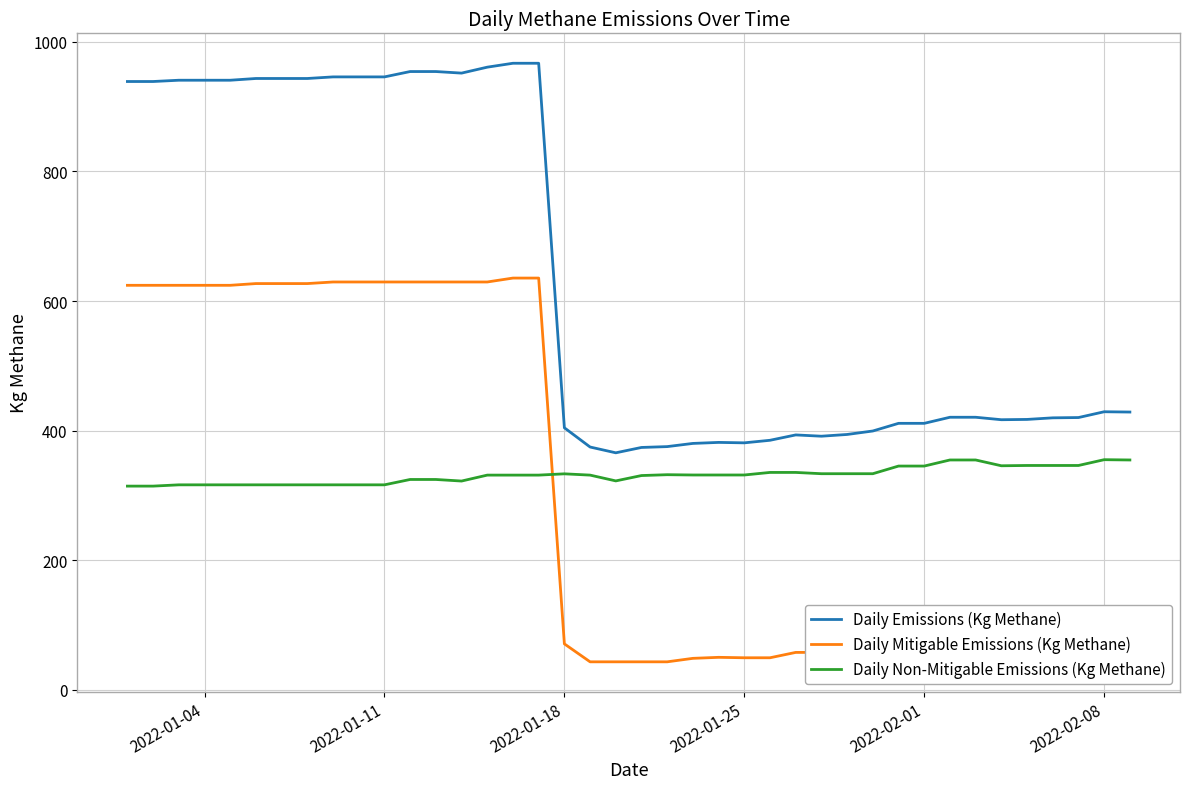

List the series in order of their peak value, highest first.

Daily Emissions (Kg Methane), Daily Mitigable Emissions (Kg Methane), Daily Non-Mitigable Emissions (Kg Methane)